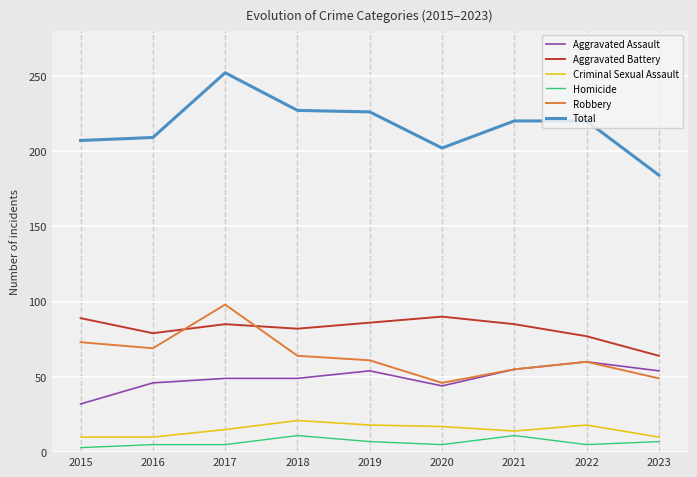

True or false: Aggravated Battery has a value of 79 at 2016.

True